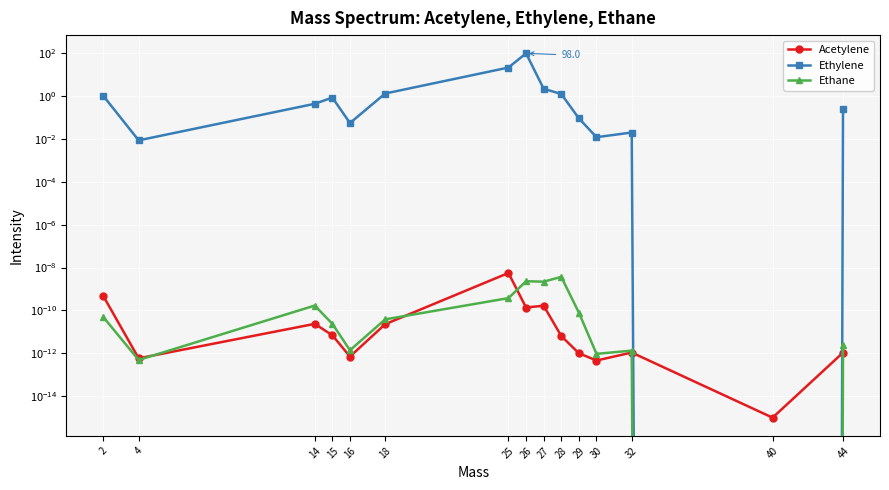

At which category does Acetylene reach its first local peak?

14